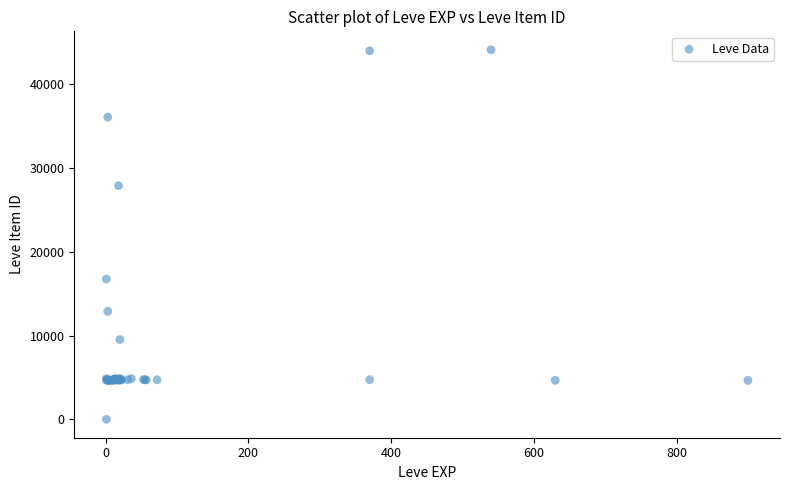

What Y value in the scatter plot is closest to 22050?

16734